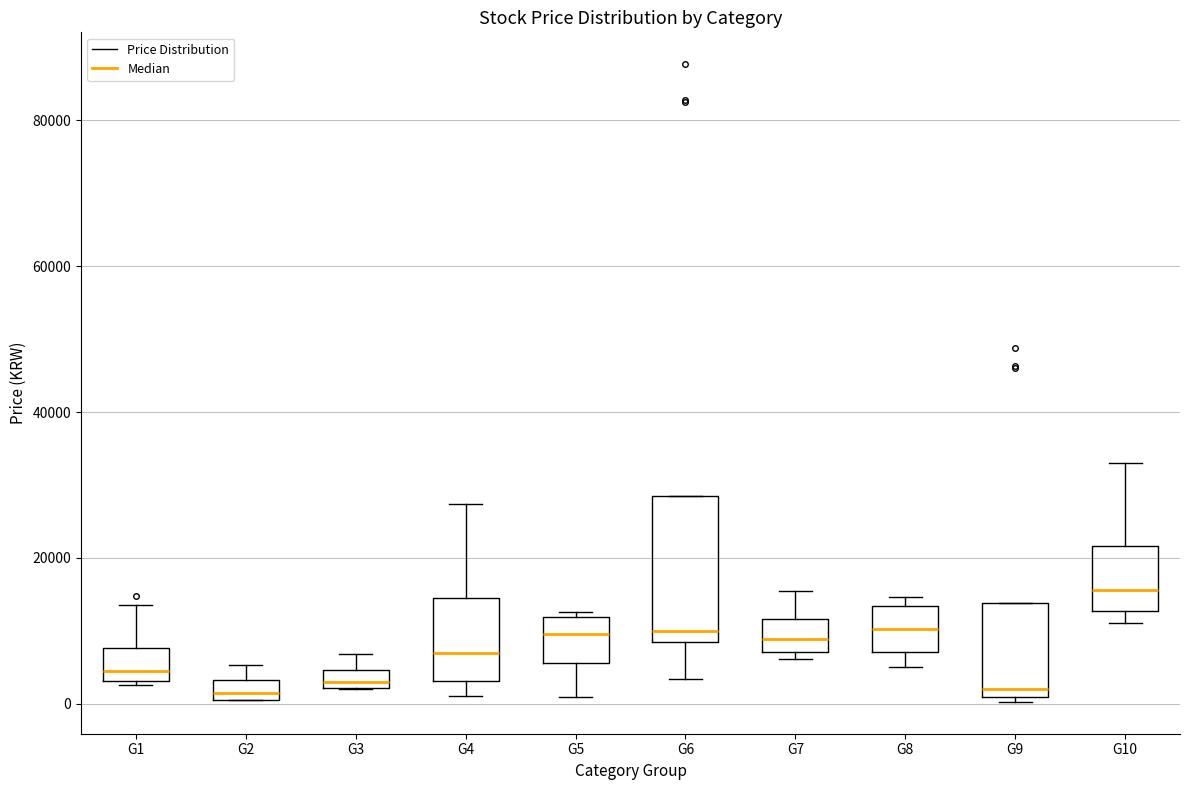

Where does the median line of the box for G8 sit on the y-axis? The values are not printed on the chart, so give them approximately, as read against the axis.

10000